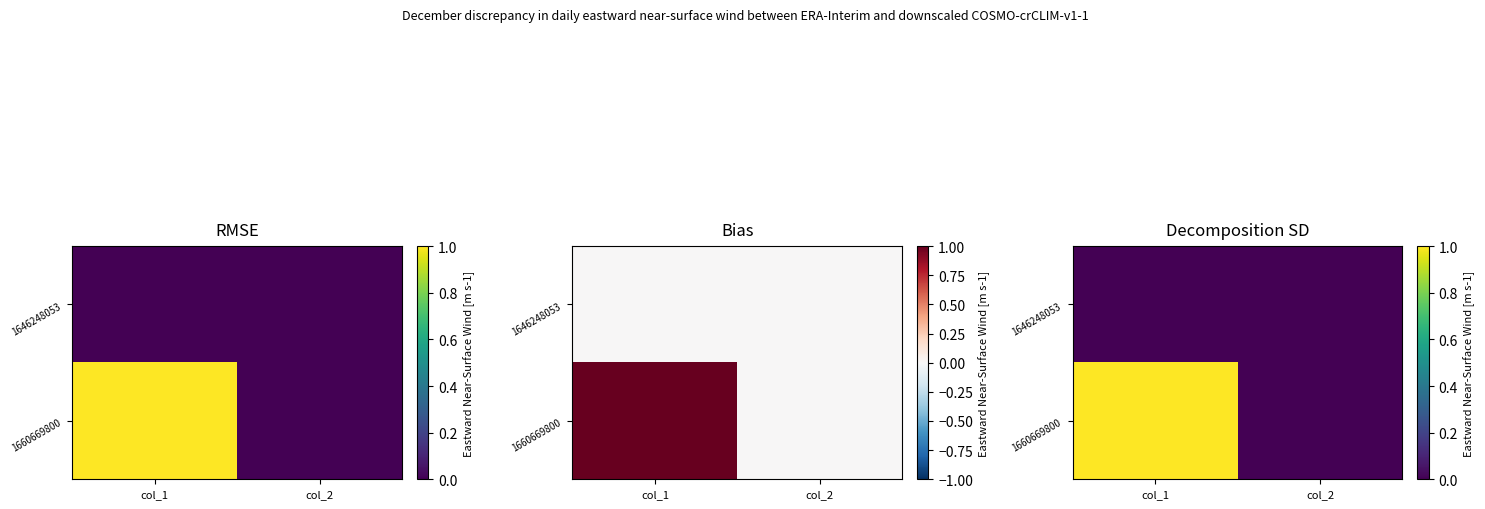

Which has a higher value, col_1 or col_2?

col_1